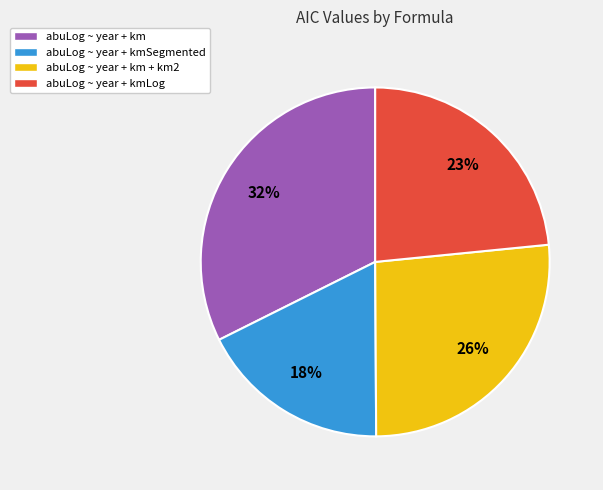

True or false: abuLog ~ year + kmLog accounts for 15% of the total.

False